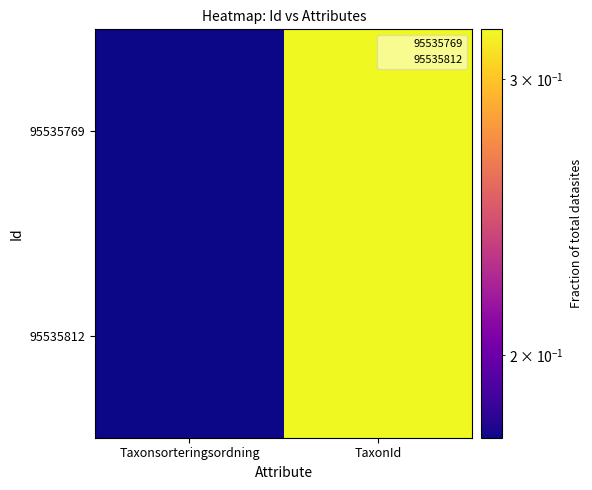

At which category is the sum across all series the highest?

TaxonId